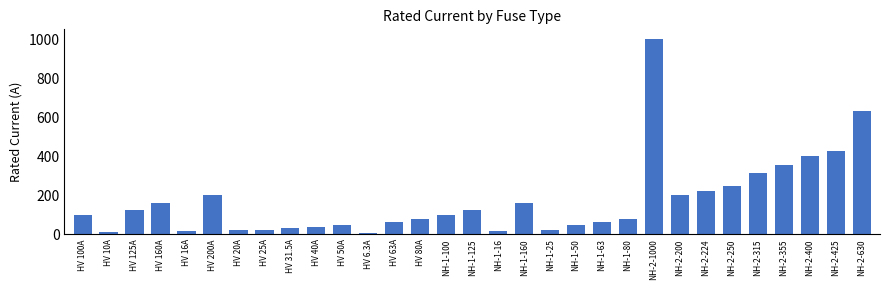

At which label is the value closest to 503?

NH-2-425